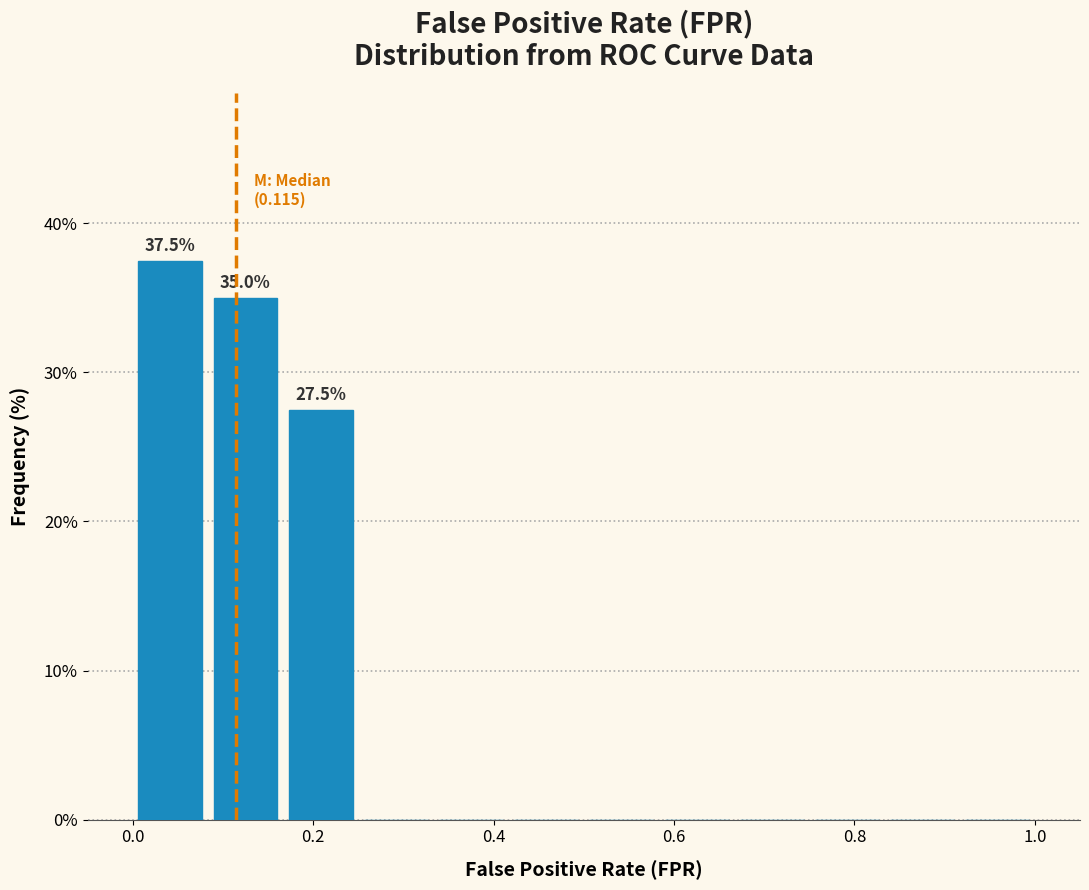

Which range on the x-axis has the tallest bar?

0.00 to 0.08